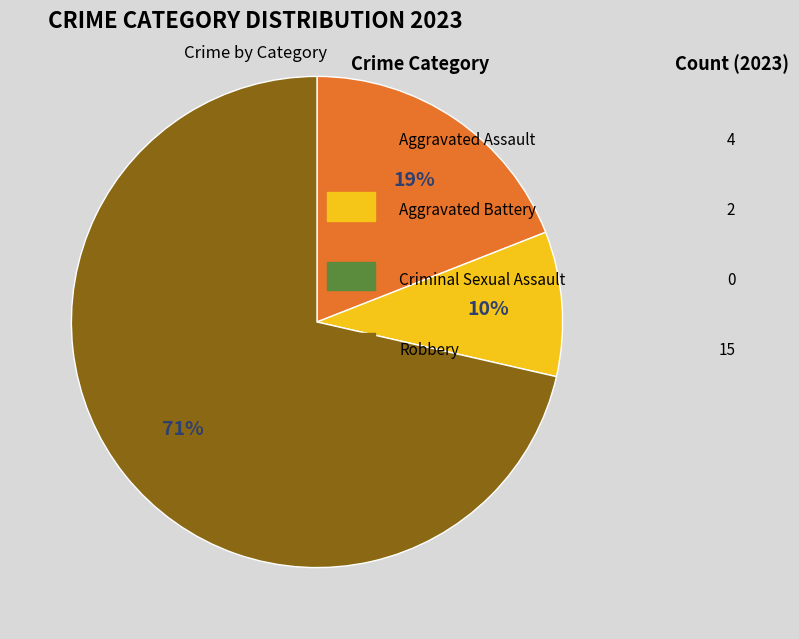

Is there a majority slice in this chart?

Yes